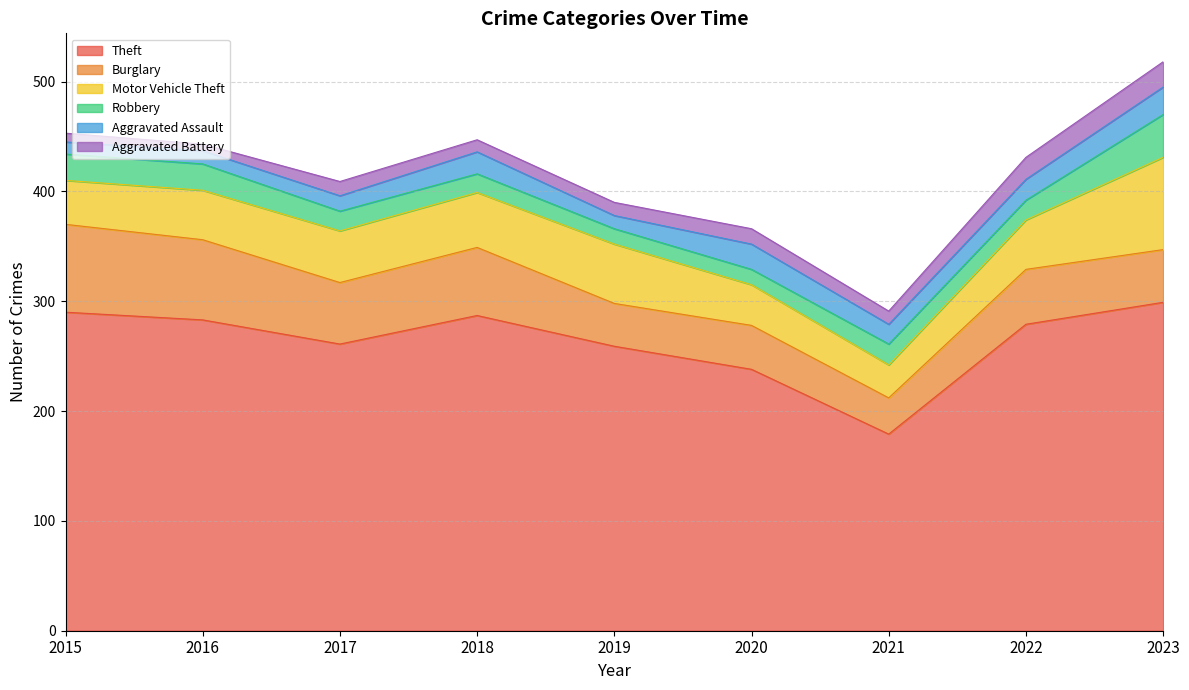

What is the difference between the maximum and minimum values in the Burglary series?

47